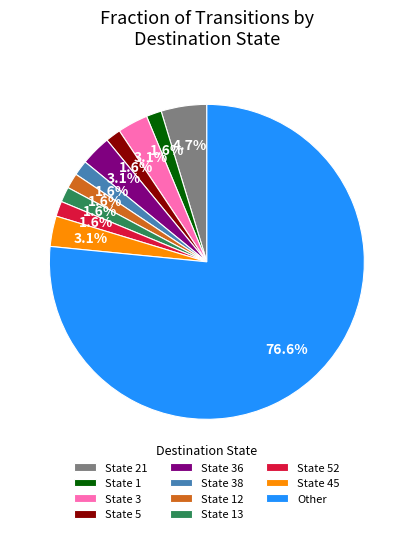

What percentage is NOT represented by State 5?

98.4%